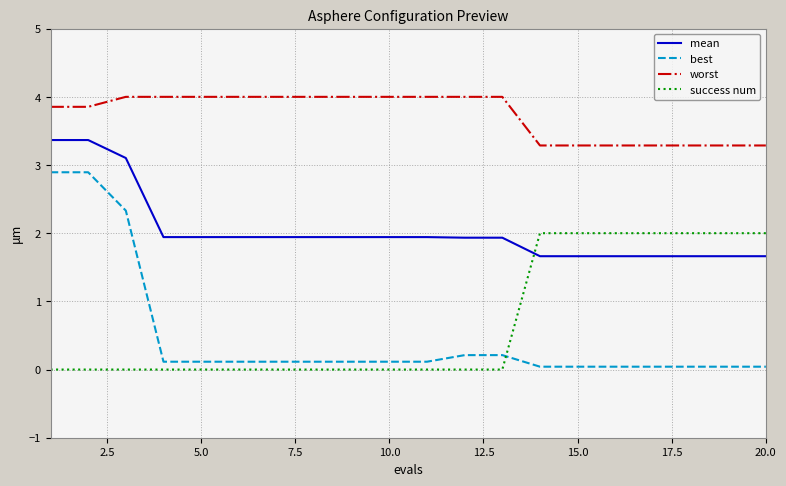

What is the minimum value for mean?

1.7